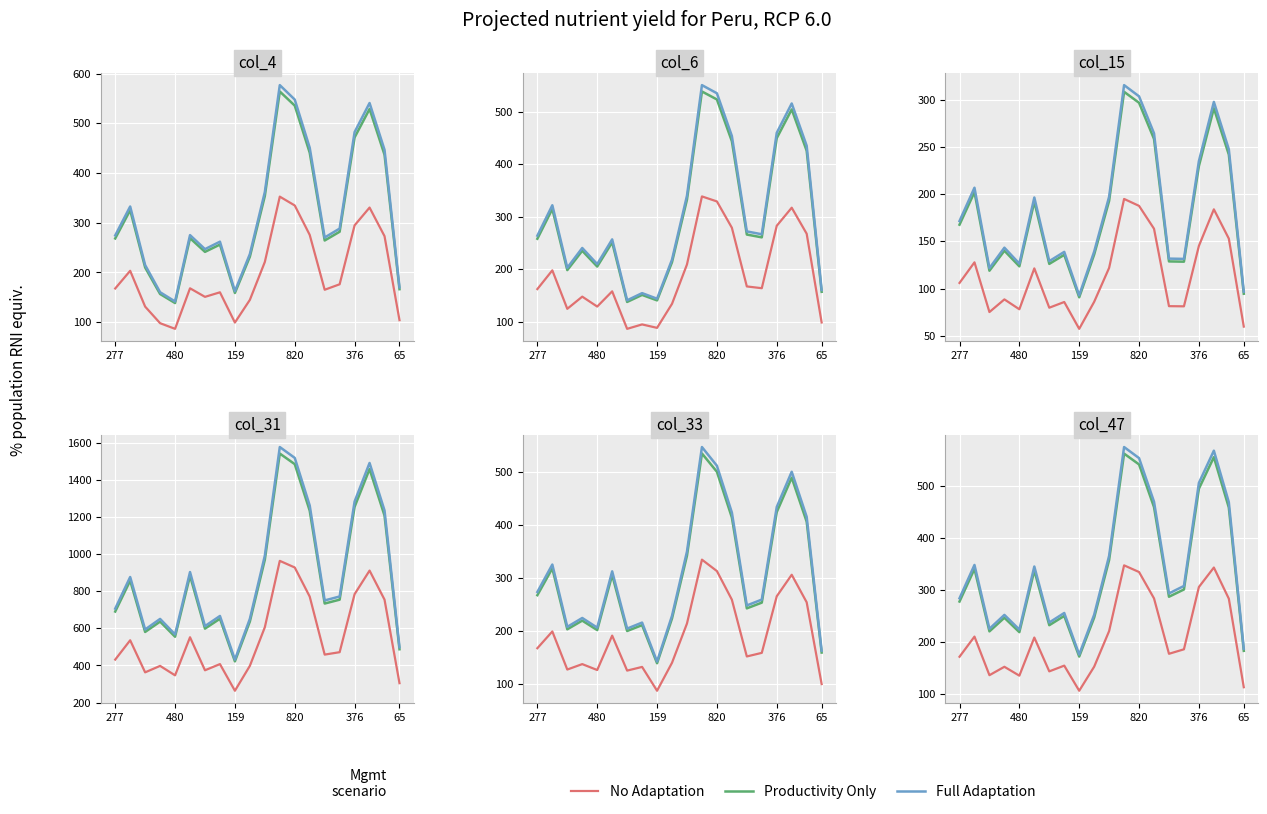

What value does the Productivity Only series have at 6?

232.0